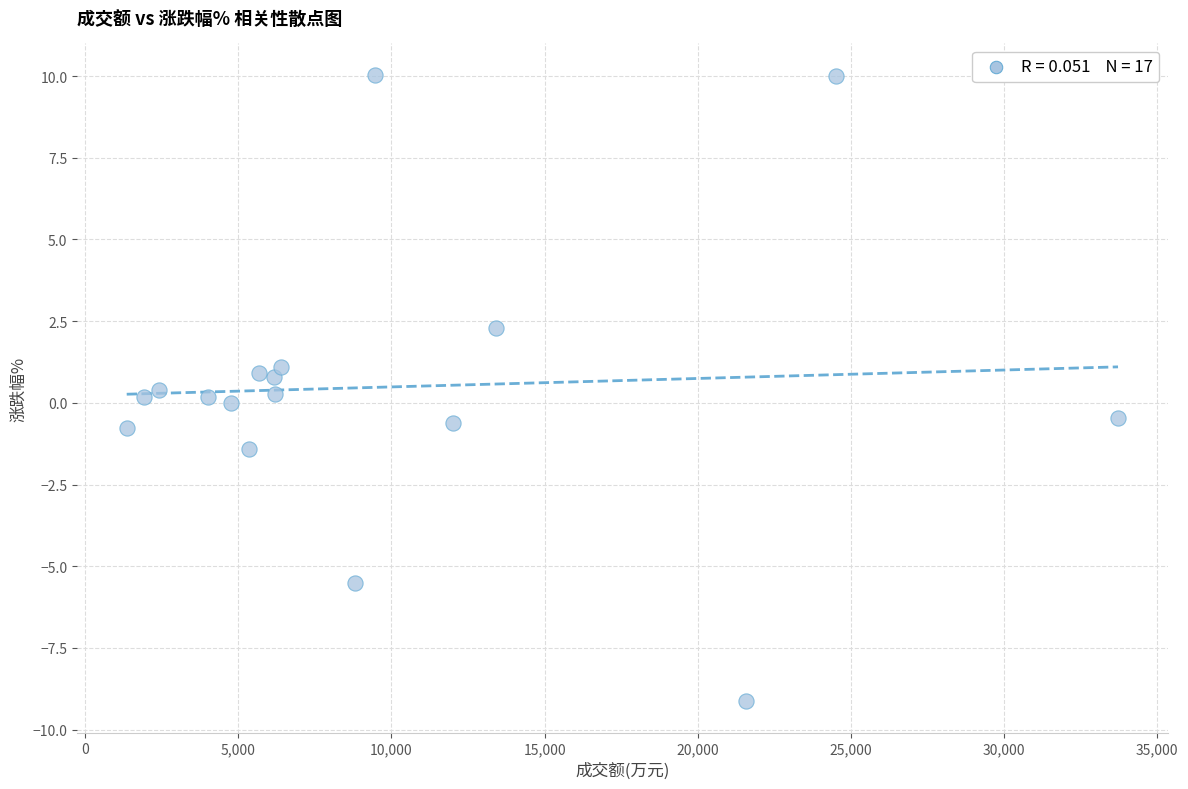

What is the range of Y values (max minus min)?

19.2